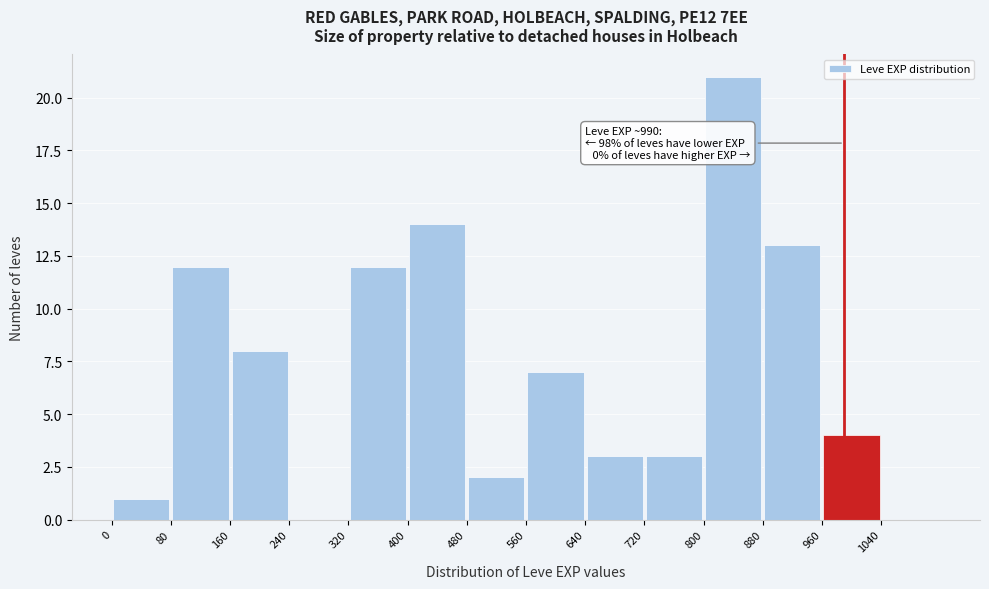

Over which range of the x-axis is the bar tallest?

800 to 880